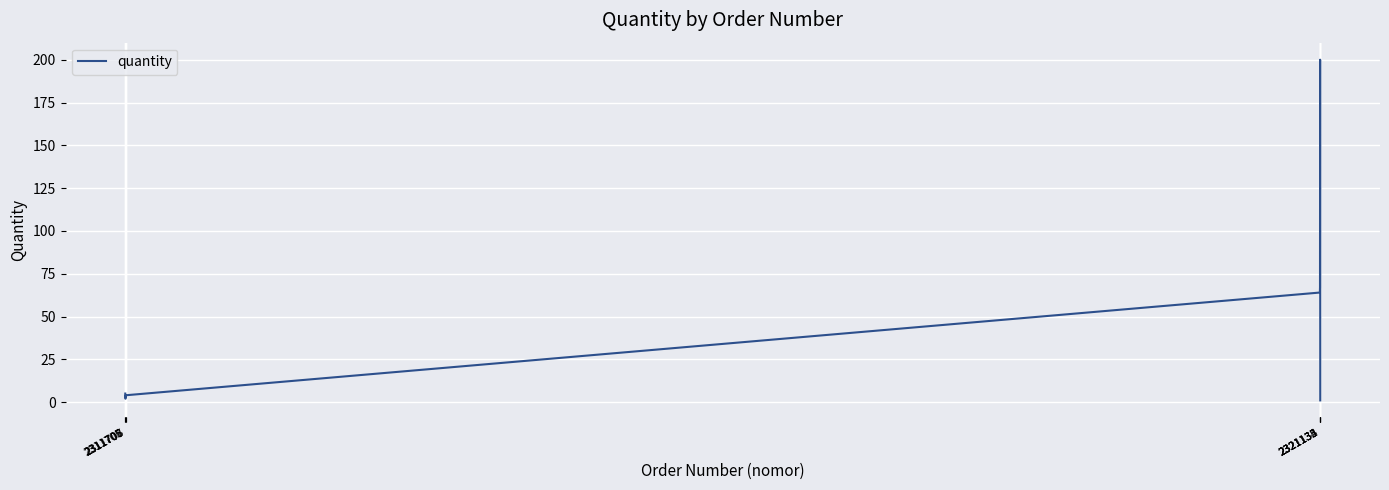

What is the minimum value shown in the chart?

1